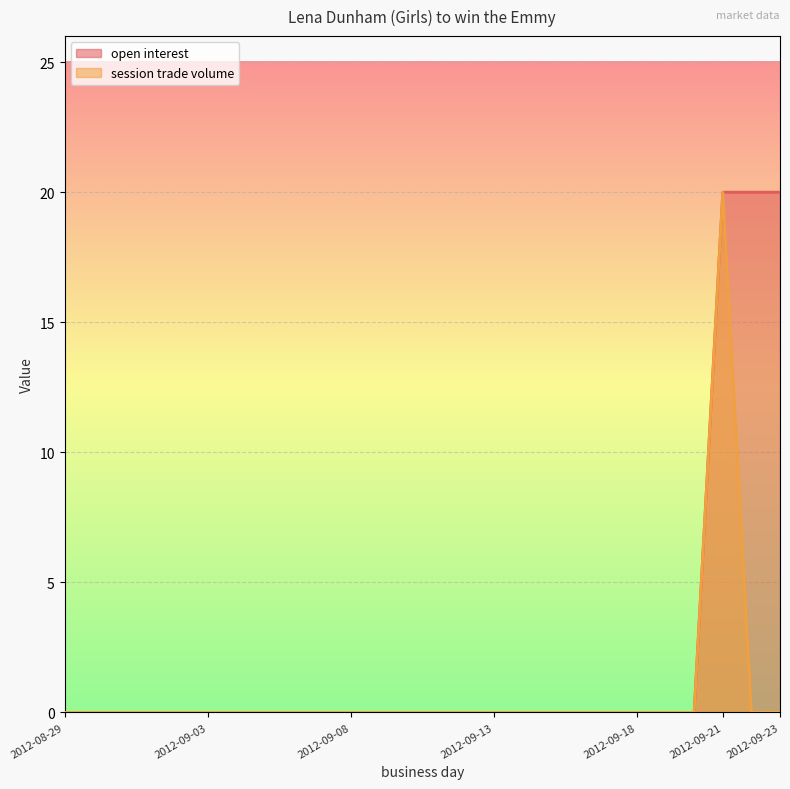

At which label is session trade volume closest to 10?

2012-08-29